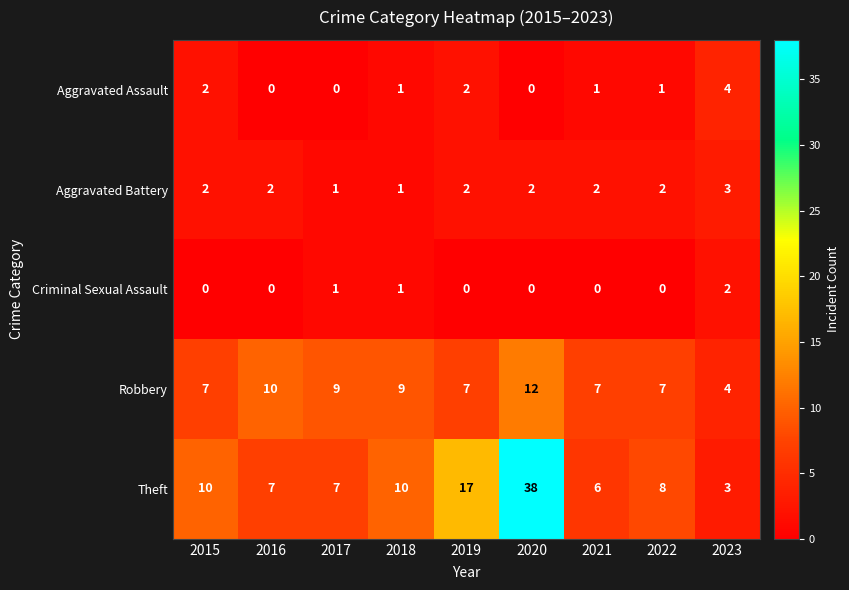

Where does the Theft series first go above 8?

2015